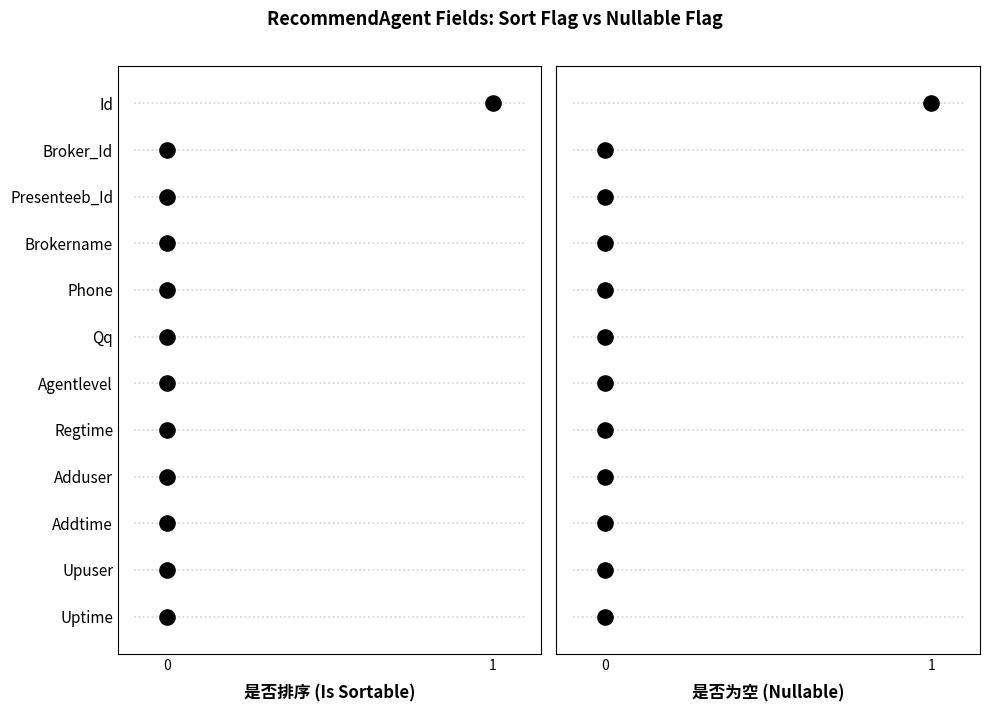

What are all the series names shown in the legend?

是否排序, 是否为空